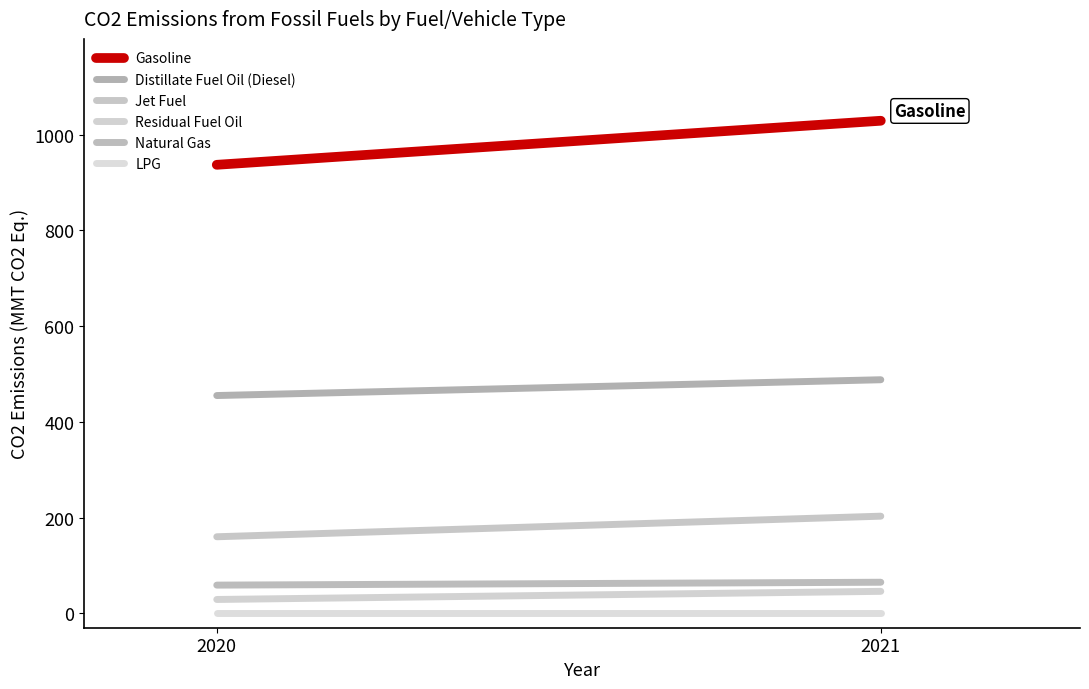

What is the average value of the Distillate Fuel Oil (Diesel) series?

472